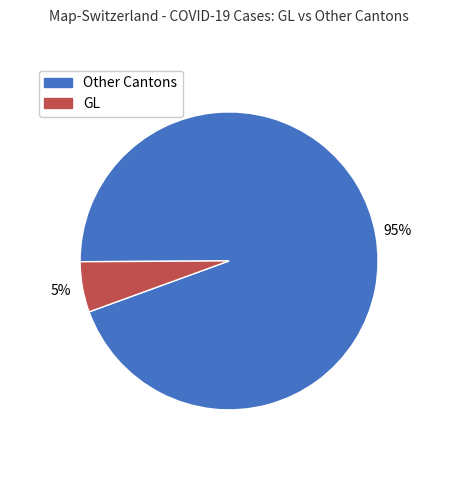

Which slice is the largest?

Other Cantons